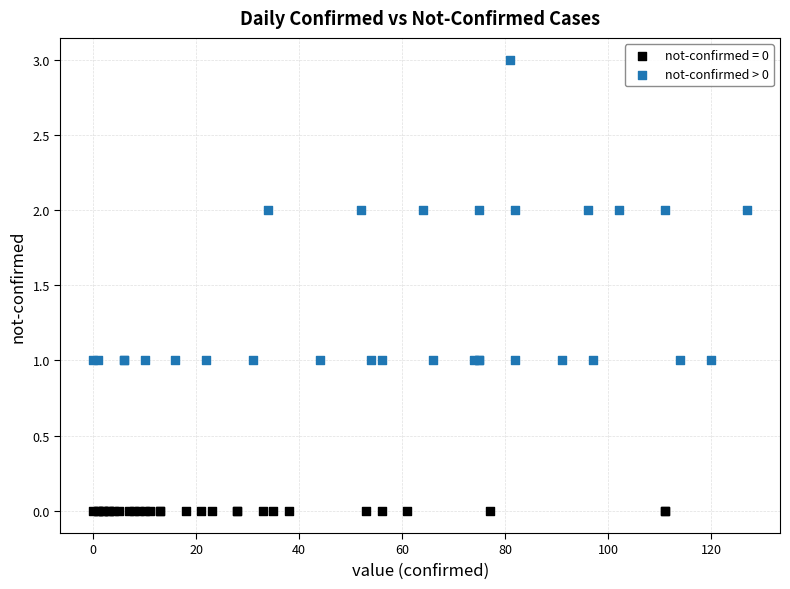

Which series contains the highest Y value?

not-confirmed > 0